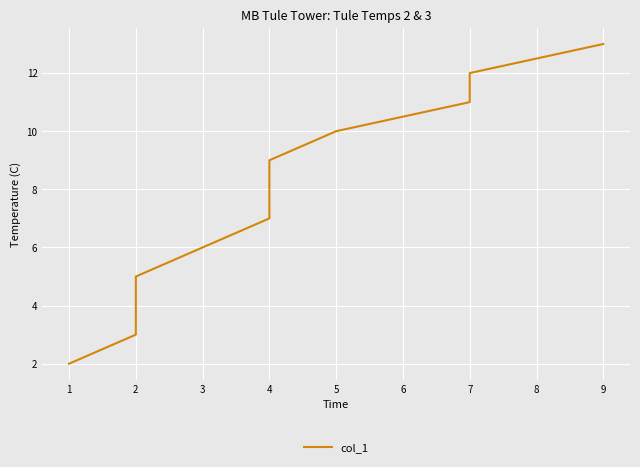

What is the value of the 1st point from the left?

2